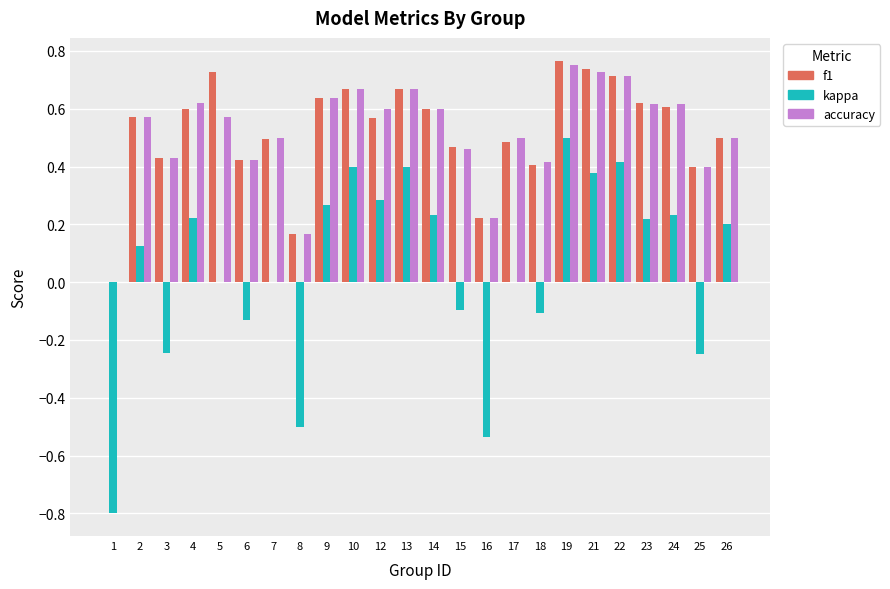

What is the sum of the accuracy values at 14 and 10?

1.3